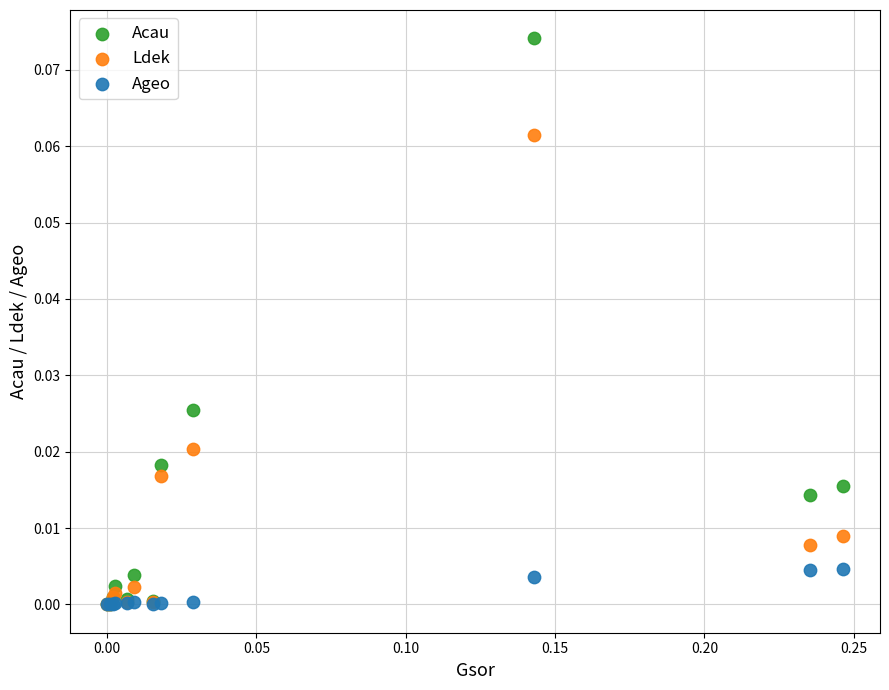

Which series reaches the maximum Y coordinate?

Acau